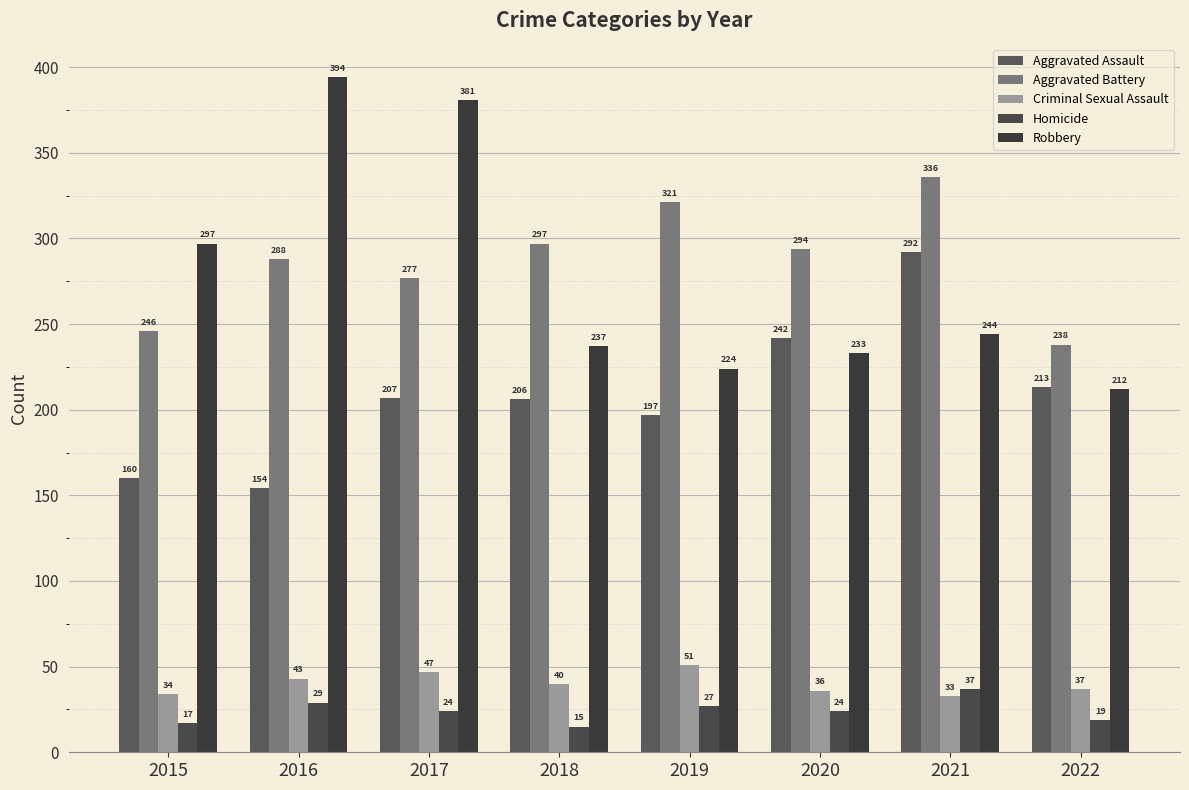

What is the value of the Homicide bar at the 8th from the left?

19